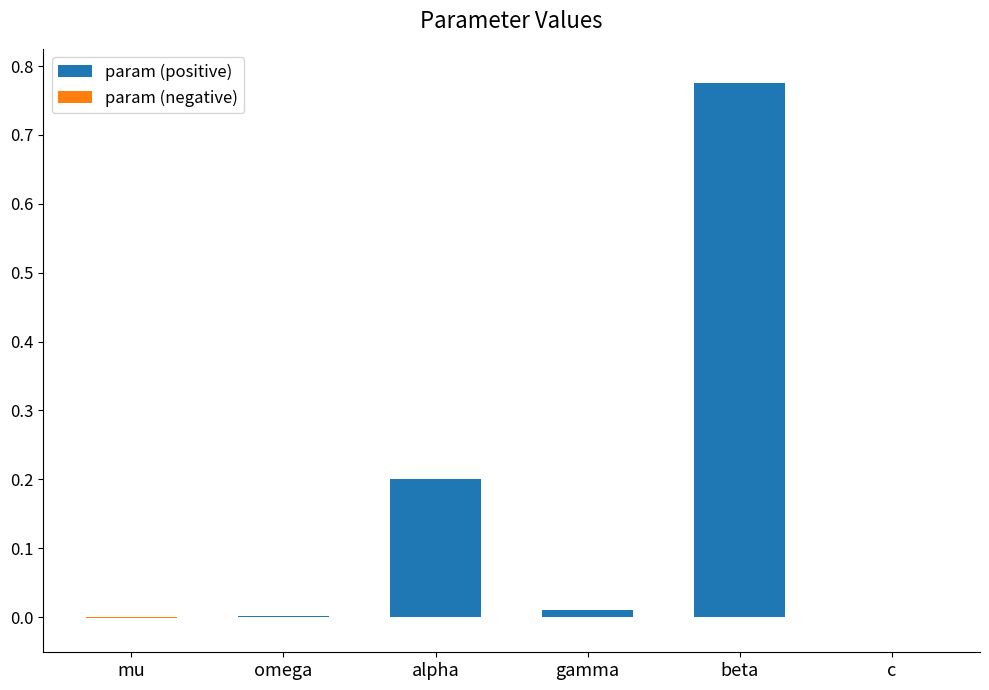

Which series has the widest spread of values?

param (positive)